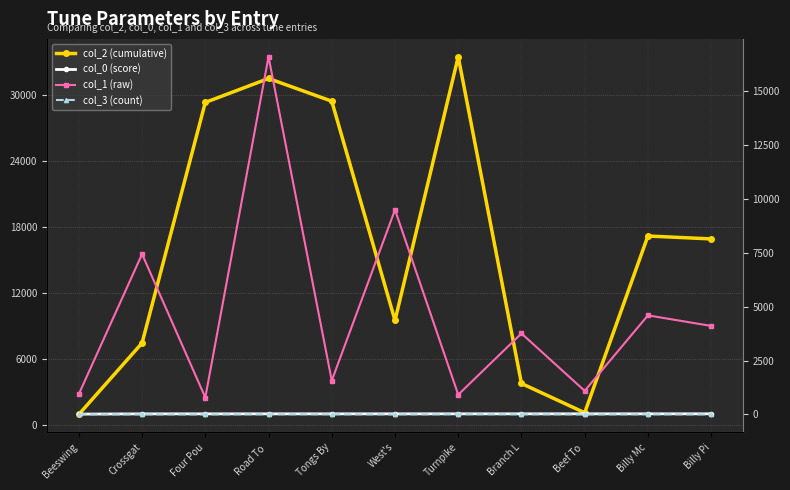

What is the label of the 7th point from the left?

Turnpike